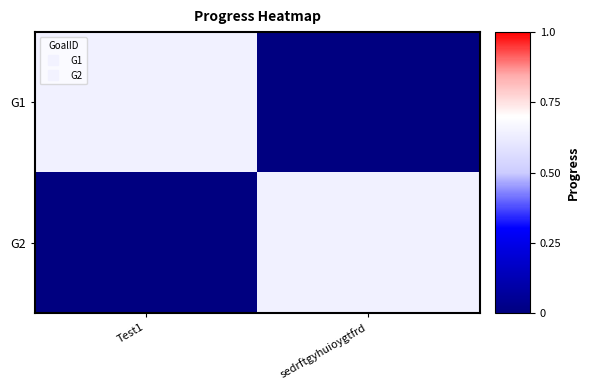

Reading left to right, what are all the values shown in this chart?

G1: Test1=0.6	sedrftgyhuioygtfrd=0.0
G2: Test1=0.0	sedrftgyhuioygtfrd=0.6